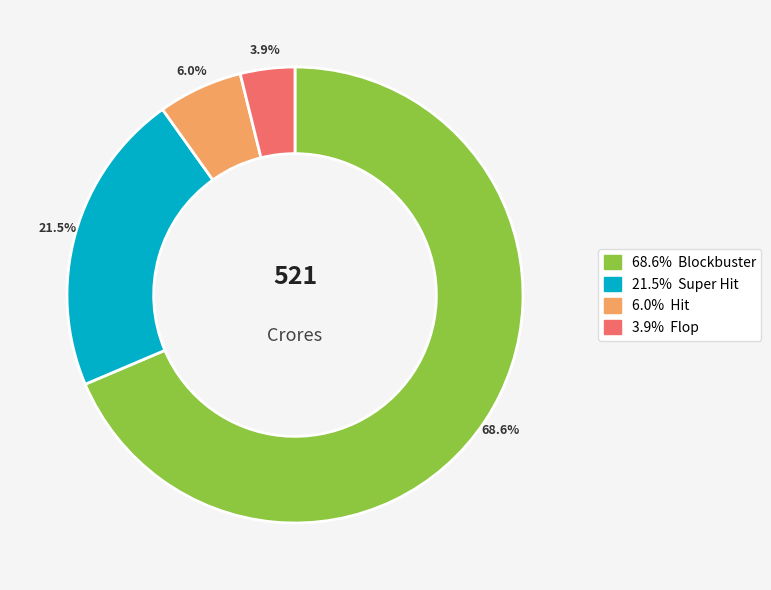

Does any single category account for the majority?

Yes